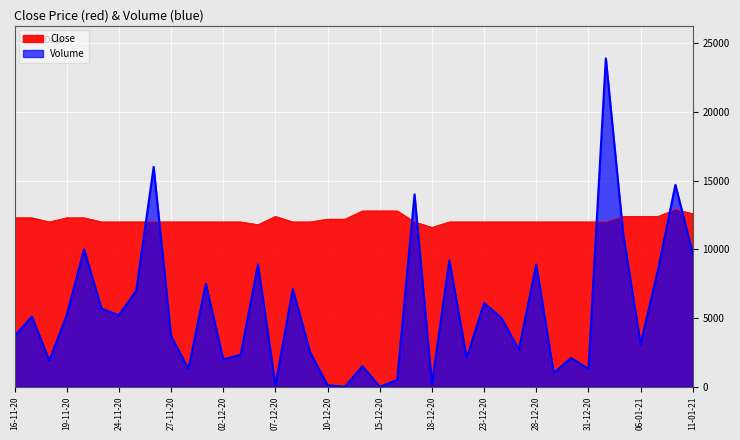

What are all the series names shown in the legend?

Close, Volume